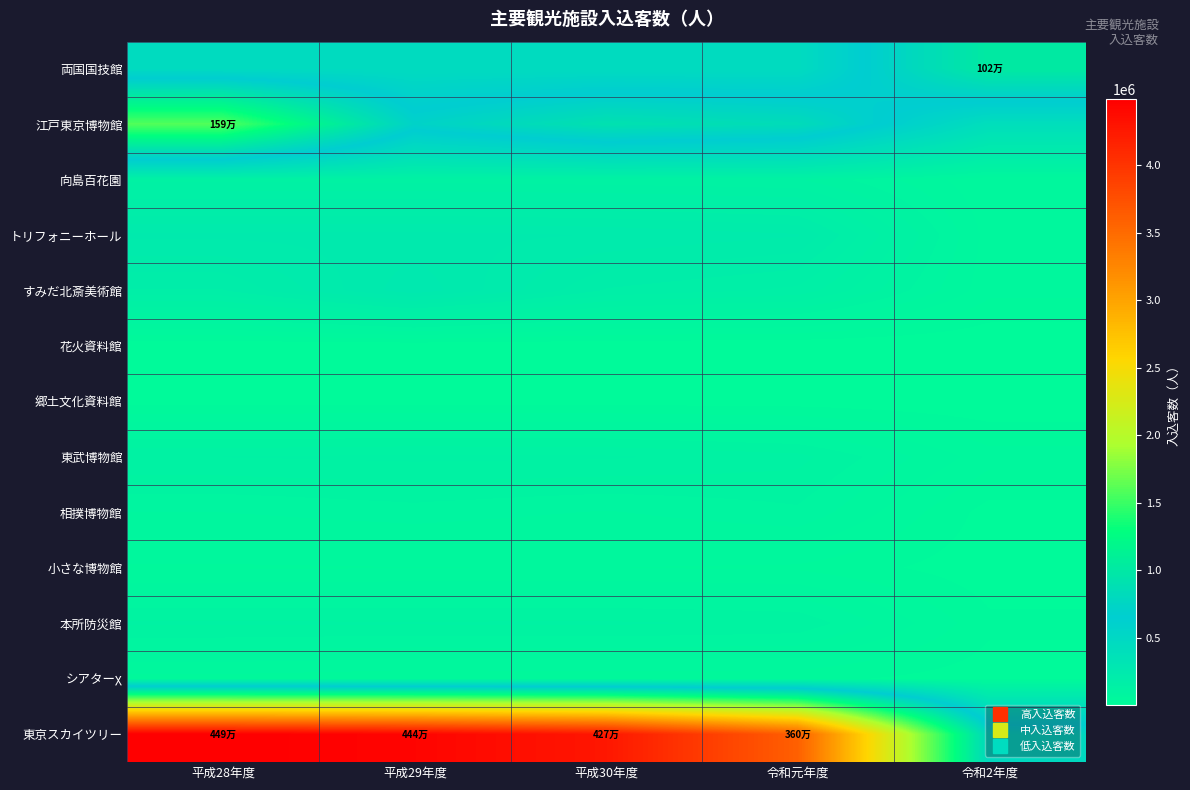

Rank the series at 令和元年度 from highest to lowest value.

東京スカイツリー, 江戸東京博物館, 両国国技館, トリフォニーホール, すみだ北斎美術館, 東武博物館, 向島百花園, 本所防災館, 相撲博物館, 小さな博物館, シアターχ, 郷土文化資料館, 花火資料館